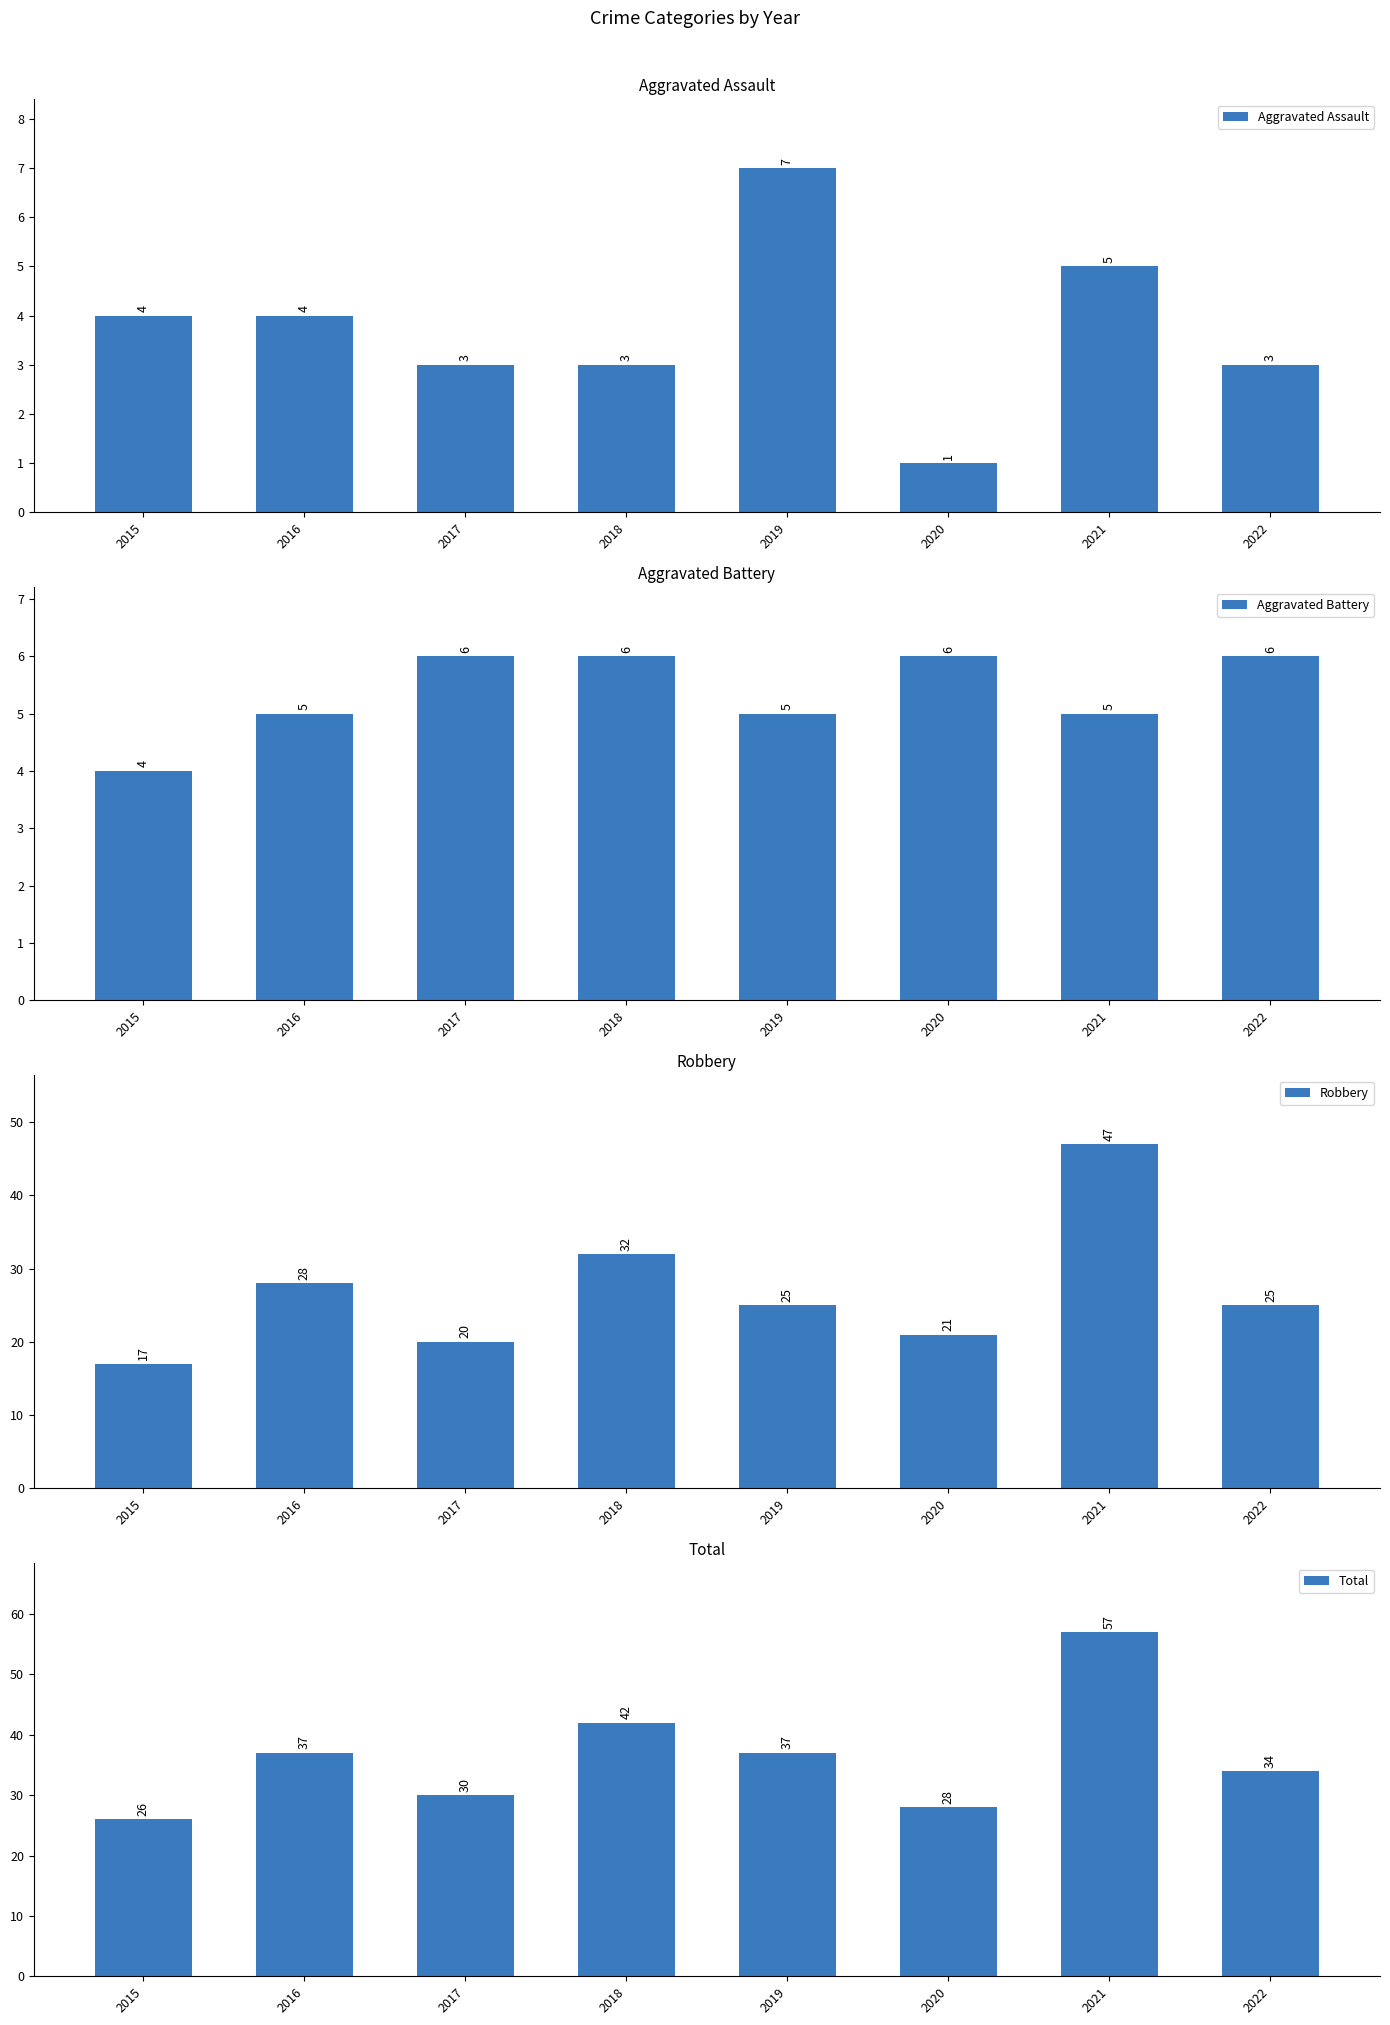

What is the difference between the maximum and minimum values in the Total series?

31